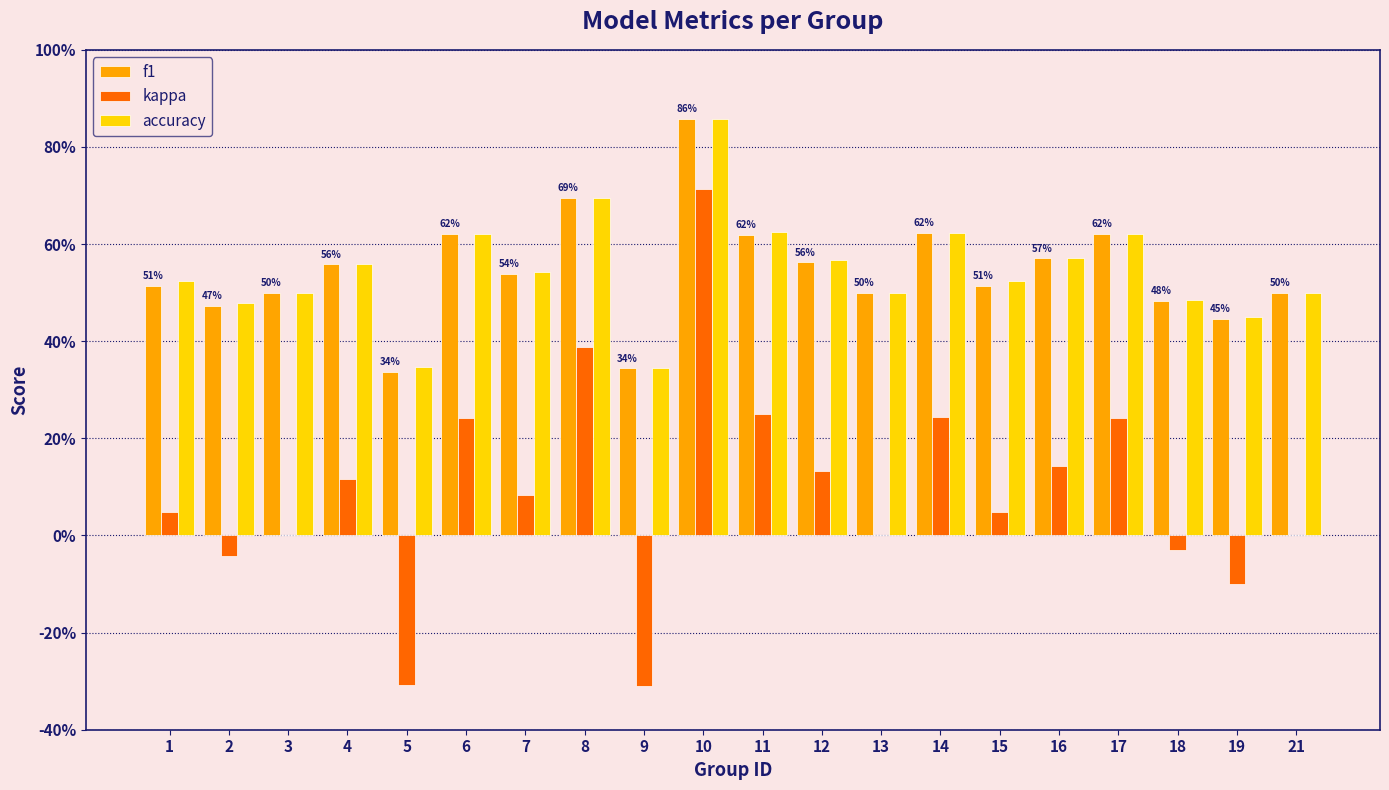

At which label does kappa reach its minimum?

9